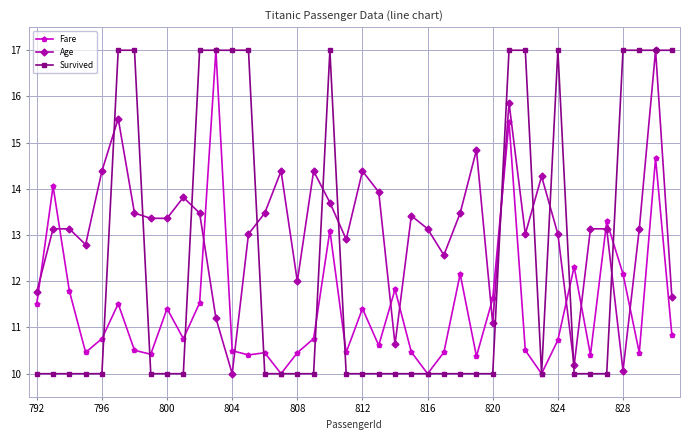

Does the chart display data point markers on the line(s)?

Yes